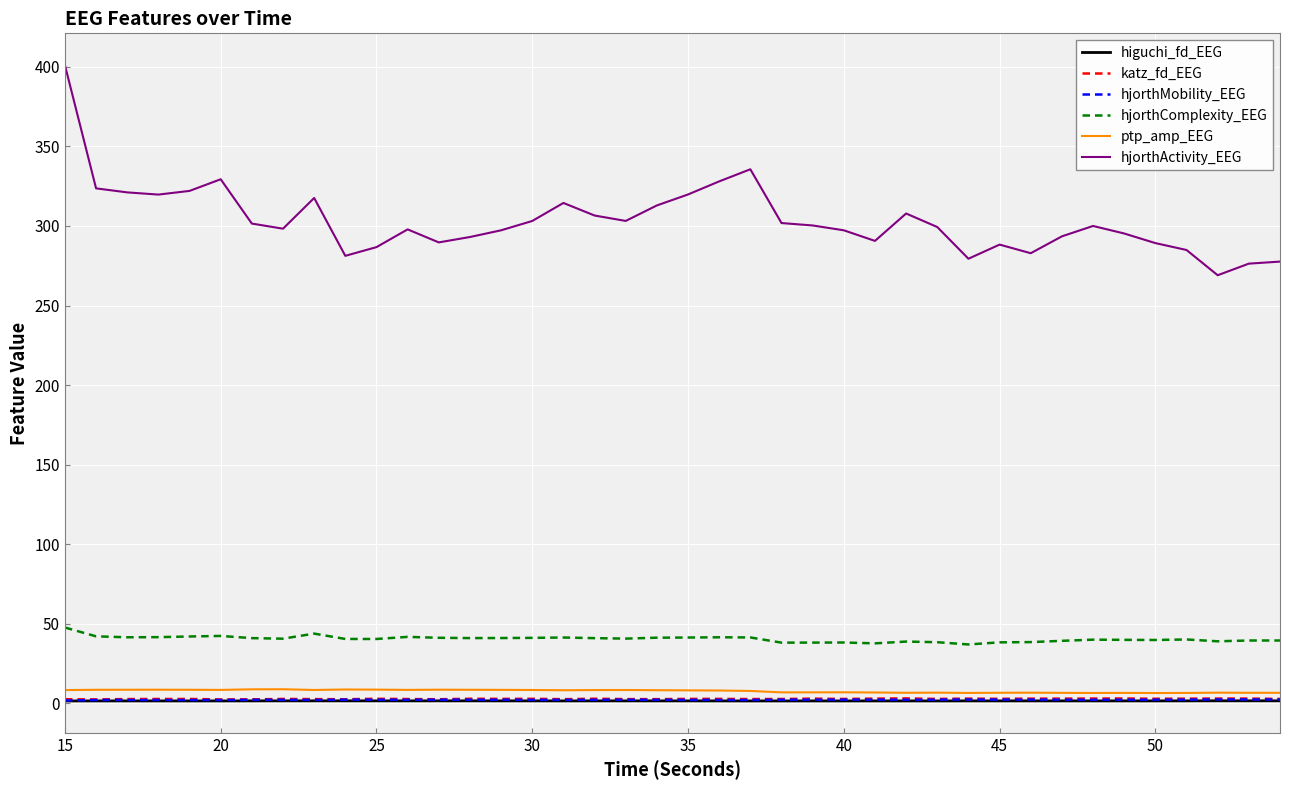

Which series has the widest spread of values?

hjorthActivity_EEG